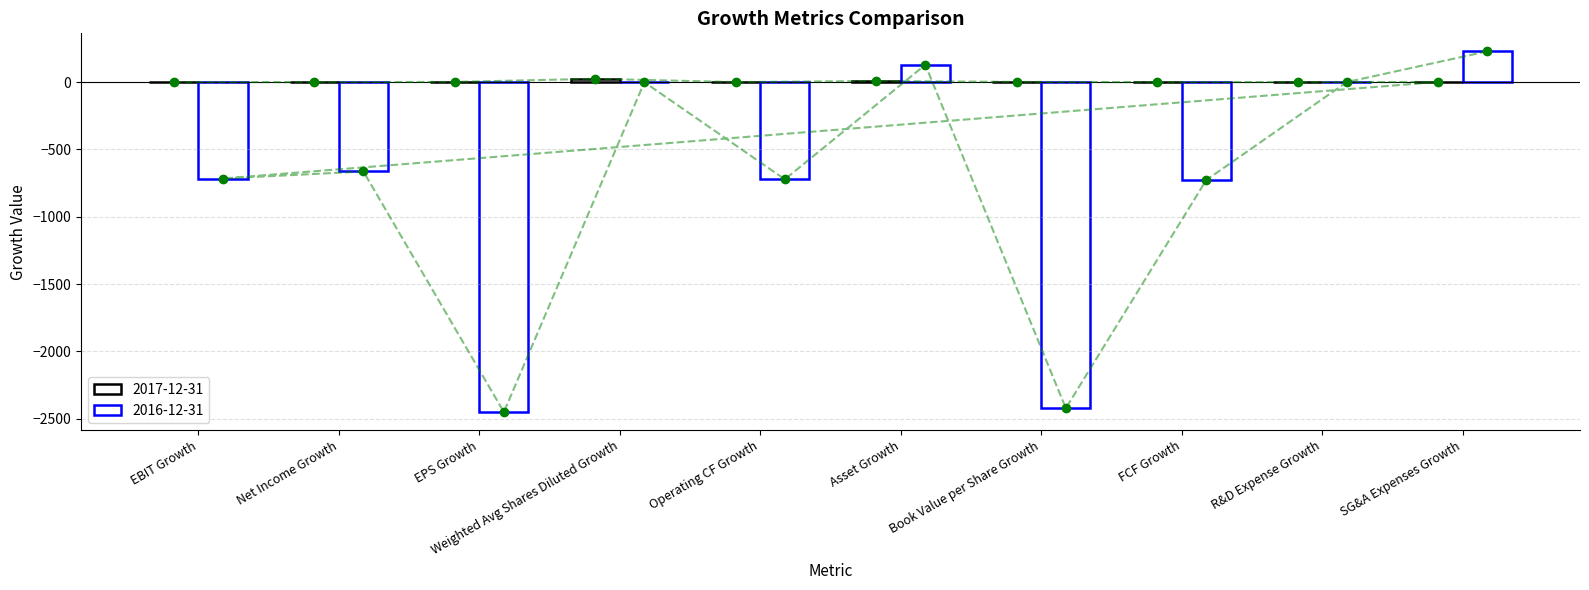

What is the label of the 6th bar from the right?

Operating CF Growth